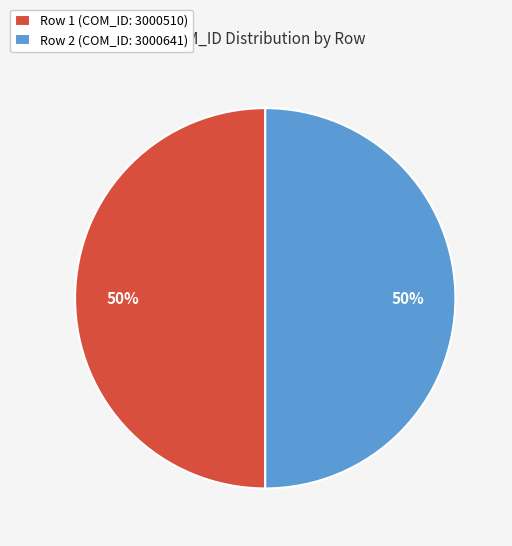

To the nearest percent, what portion does Row 1 (COM_ID: 3000510) represent?

50%